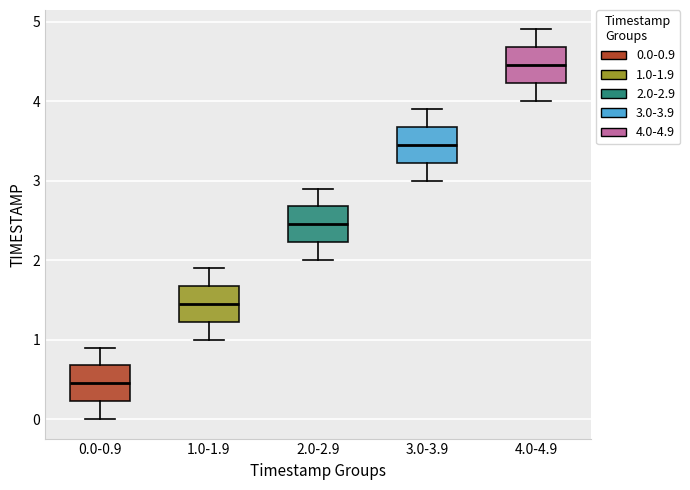

Which box has the highest median line?

4.0-4.9